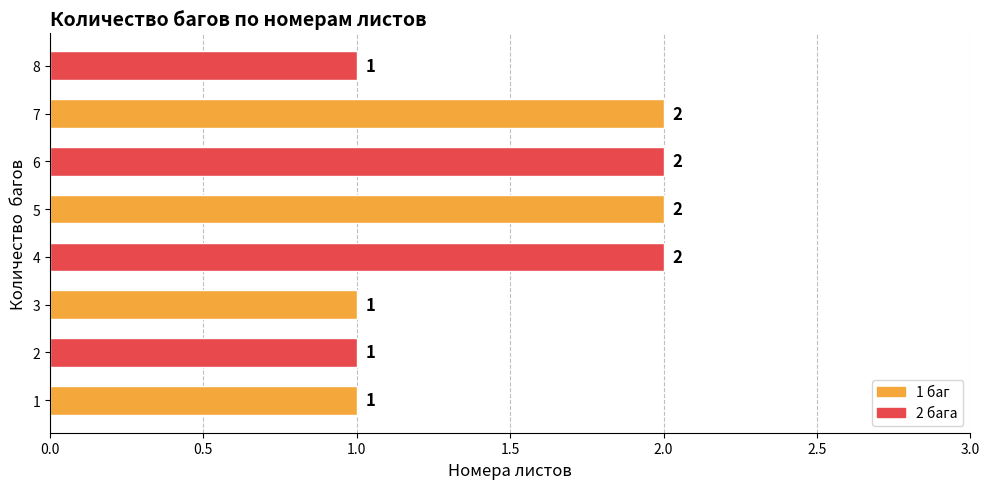

How many distinct data groups are displayed?

1